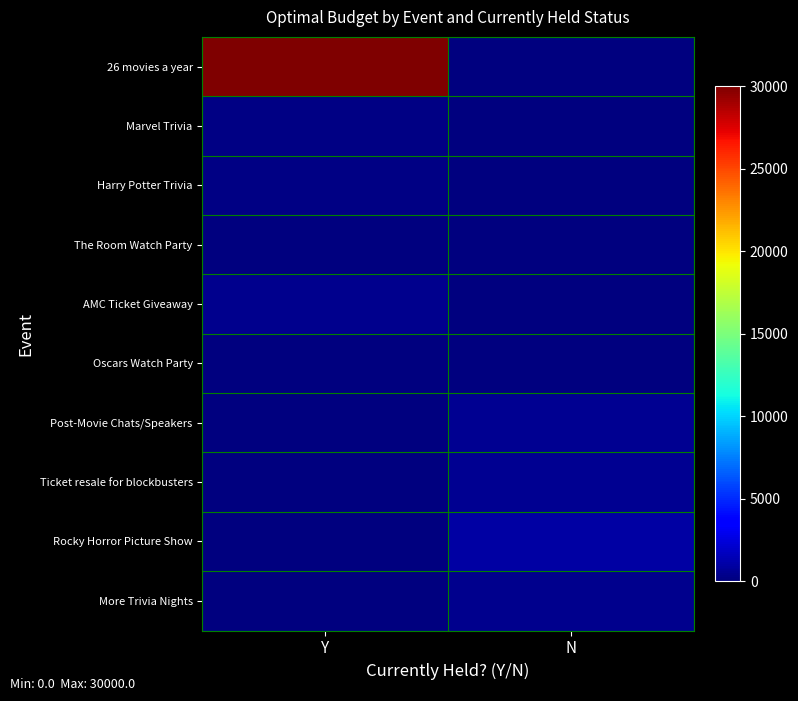

Reading left to right, what are all the values shown in this chart?

26 movies a year: Y=30000	N=0
Marvel Trivia: Y=200	N=0
Harry Potter Trivia: Y=200	N=0
The Room Watch Party: Y=0	N=0
AMC Ticket Giveaway: Y=435	N=0
Oscars Watch Party: Y=0	N=0
Post-Movie Chats/Speakers: Y=0	N=500
Ticket resale for blockbusters: Y=0	N=500
Rocky Horror Picture Show: Y=0	N=1000
More Trivia Nights: Y=0	N=400